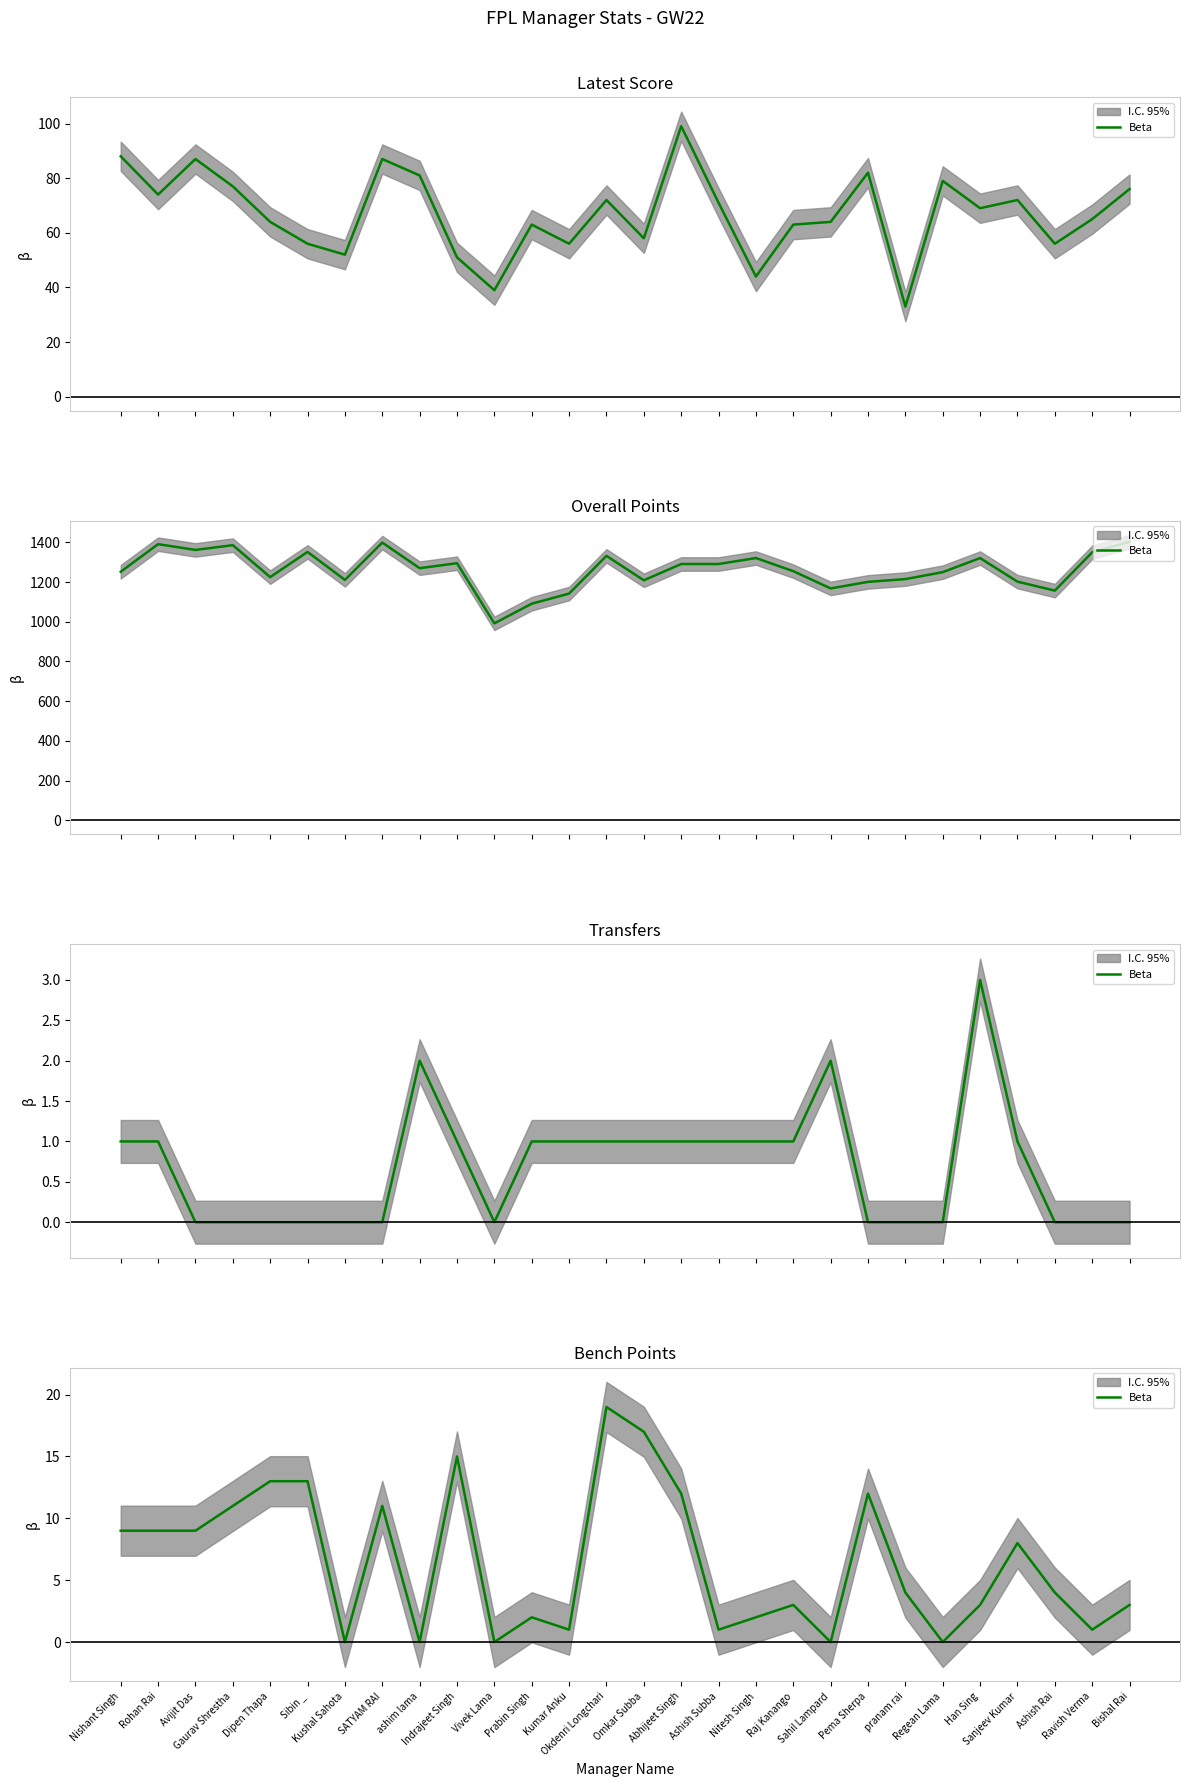

What is the label of the 22nd point from the right?

Kushal Sahota